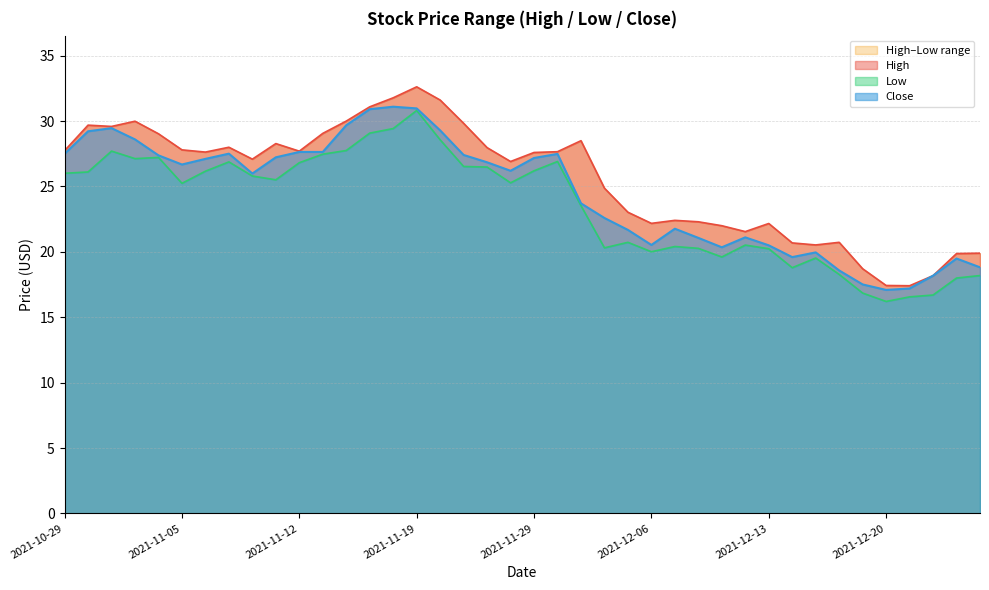

How many values in the High series are below 27?

18